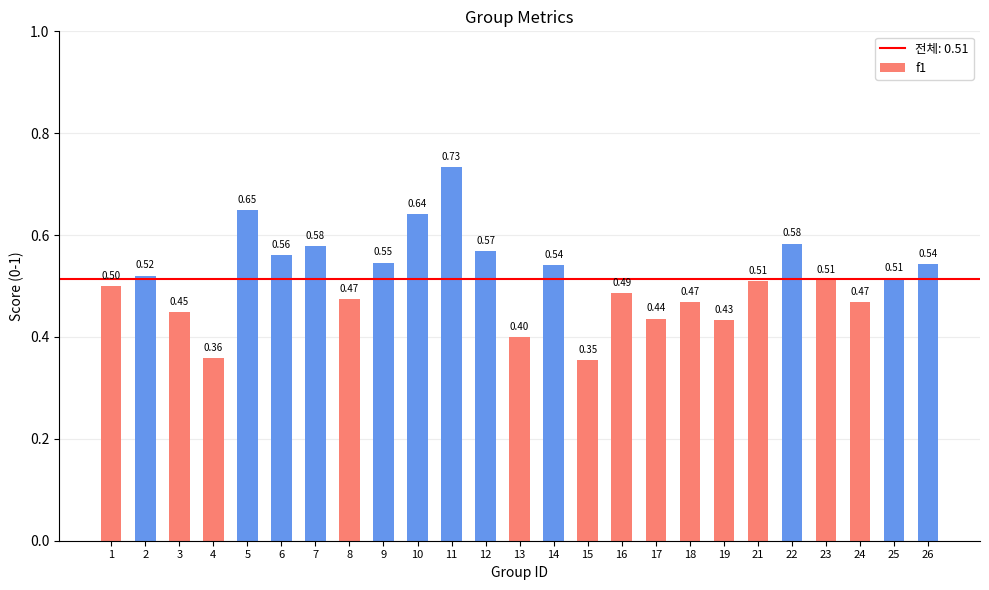

Between 16 and 26, which is larger?

26